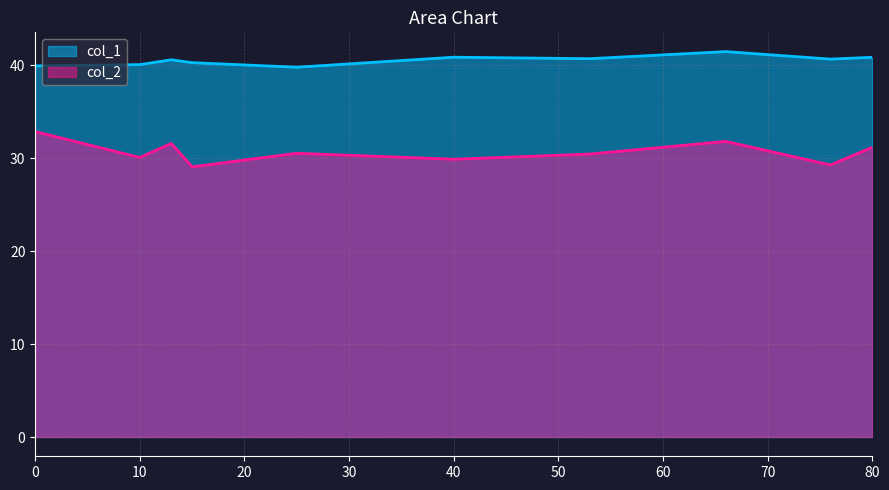

What are all the series names shown in the legend?

col_1, col_2